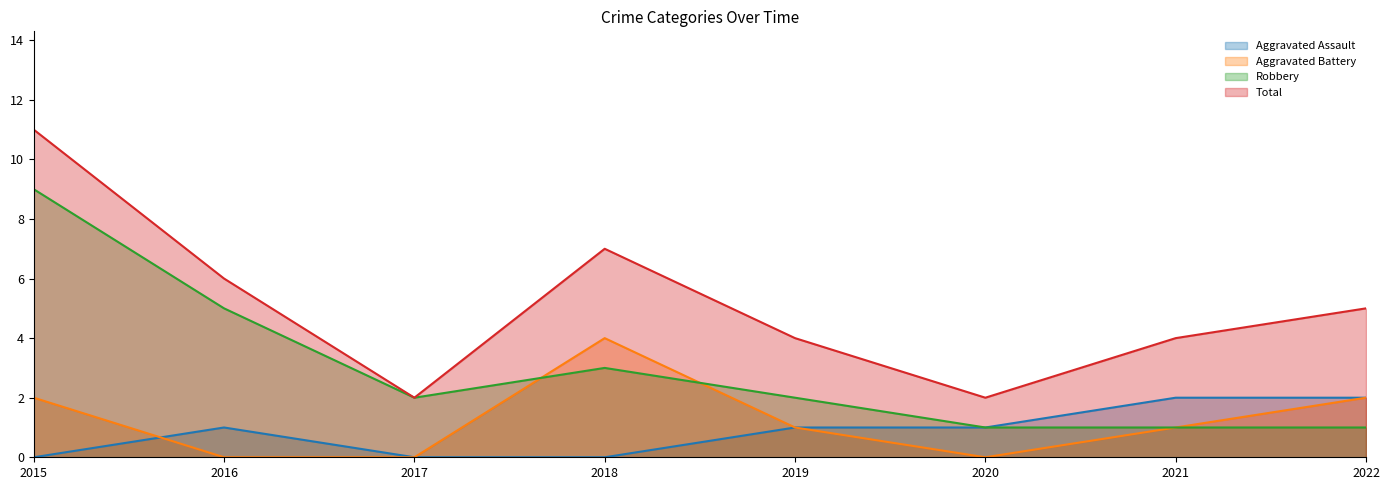

True or false: Robbery has a value of 2 at 2016.

False